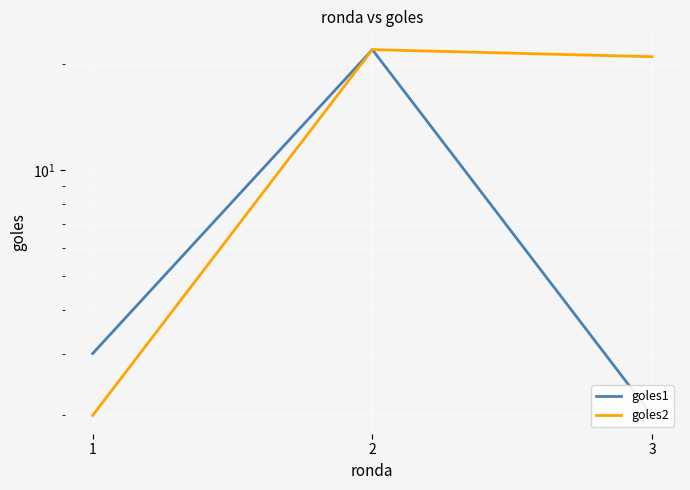

Reading left to right, transcribe all the data shown in this chart.

goles1: 3	22	2
goles2: 2	22	21